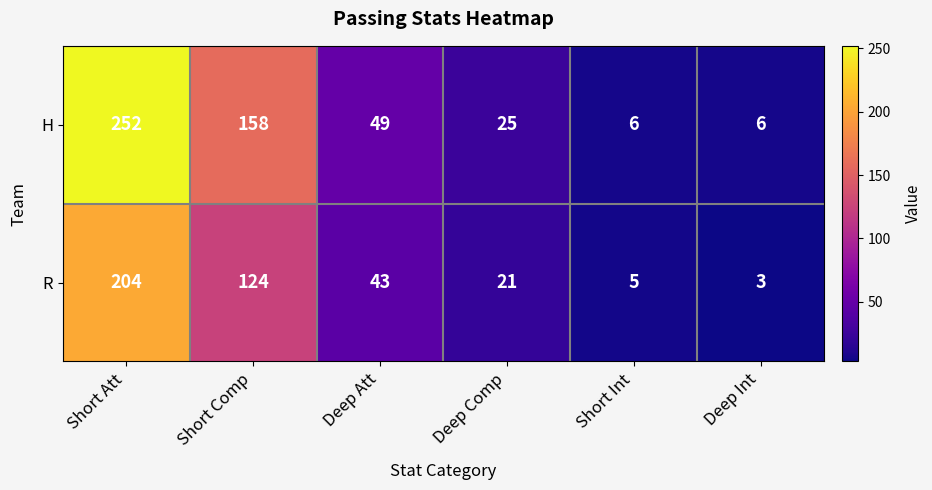

The H series shows 81 at Deep Att. True or false?

False